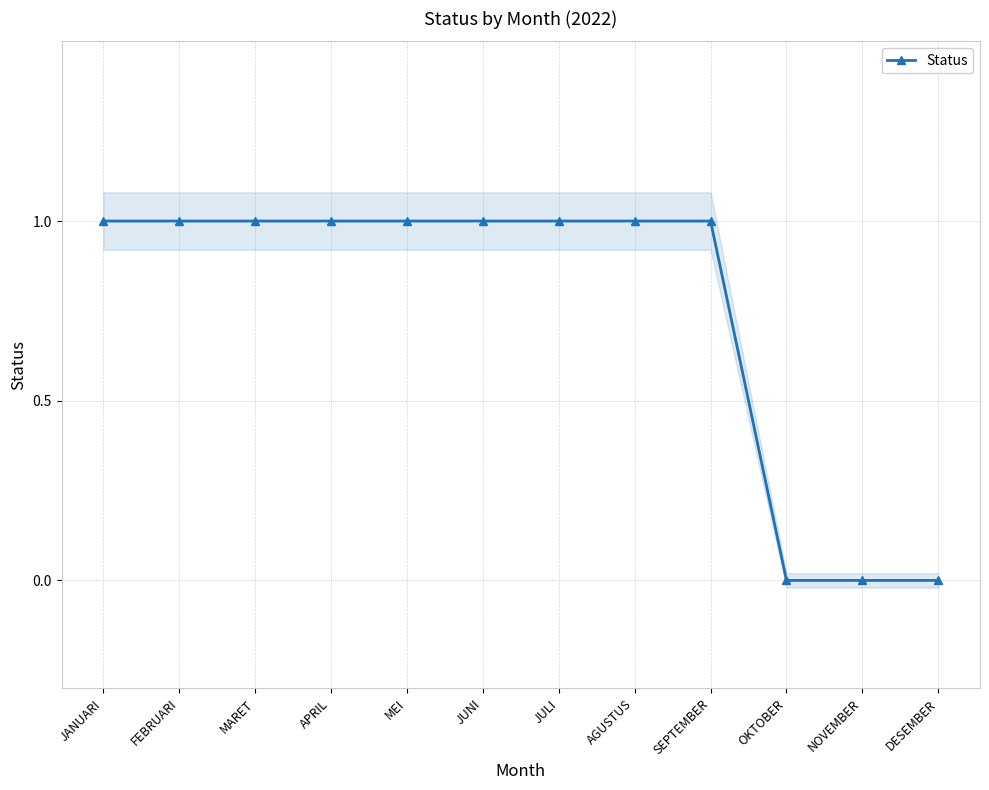

Reading left to right, what are all the values shown in this chart?

1	1	1	1	1	1	1	1	1	0	0	0